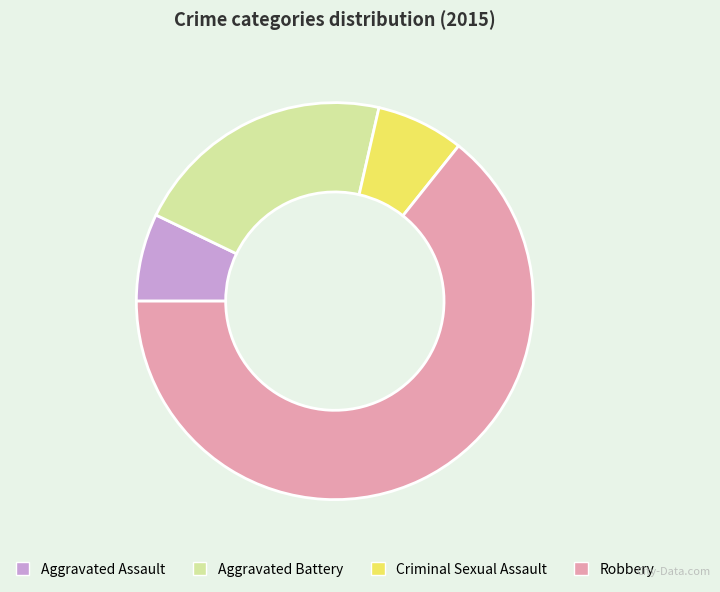

The Criminal Sexual Assault slice represents 21% of the pie. True or false?

False